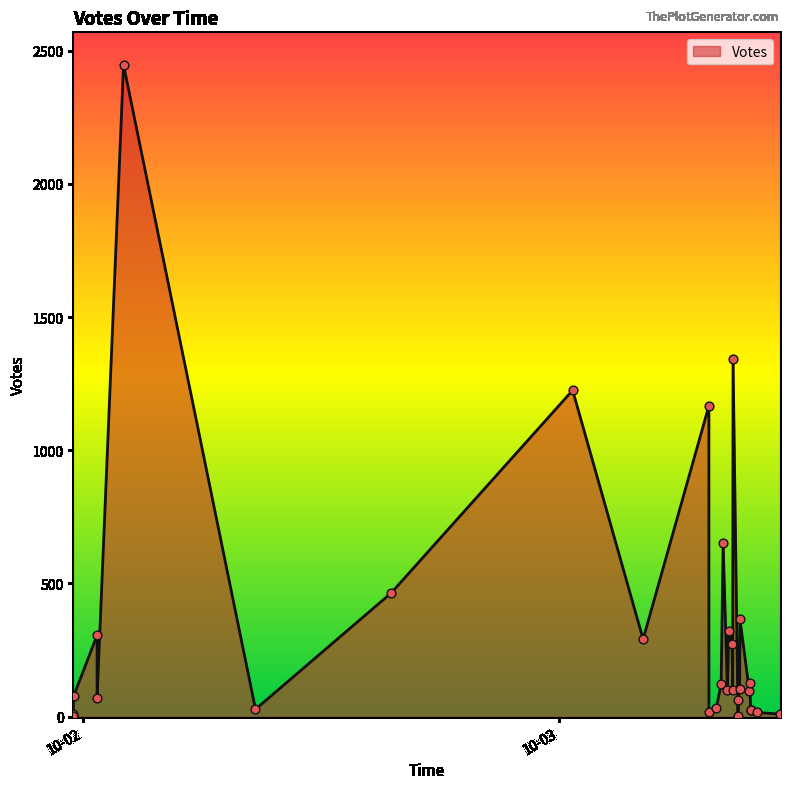

What is the change in value from 2019-10-03 09:05 to 2019-10-03 09:58?

-89